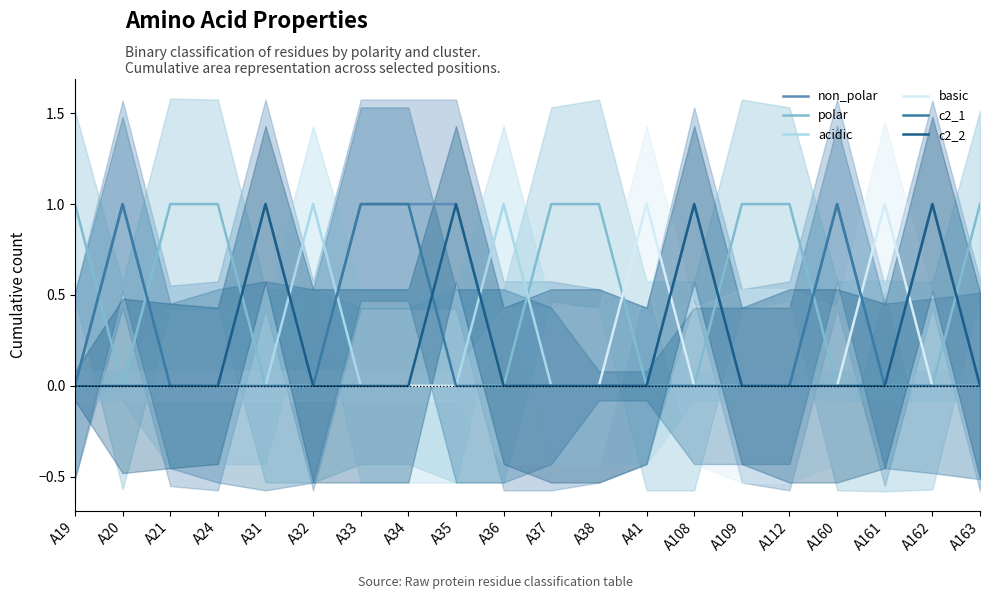

What are all the series names shown in the legend?

non_polar, polar, acidic, basic, c2_1, c2_2